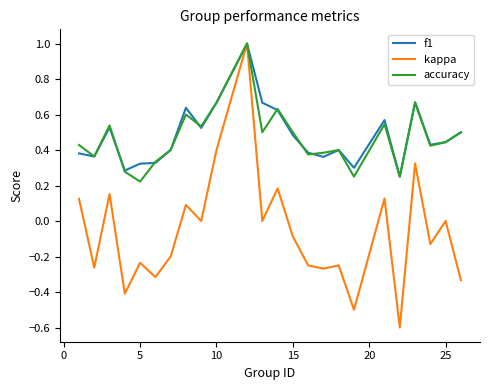

True or false: accuracy and f1 intersect in this chart.

True